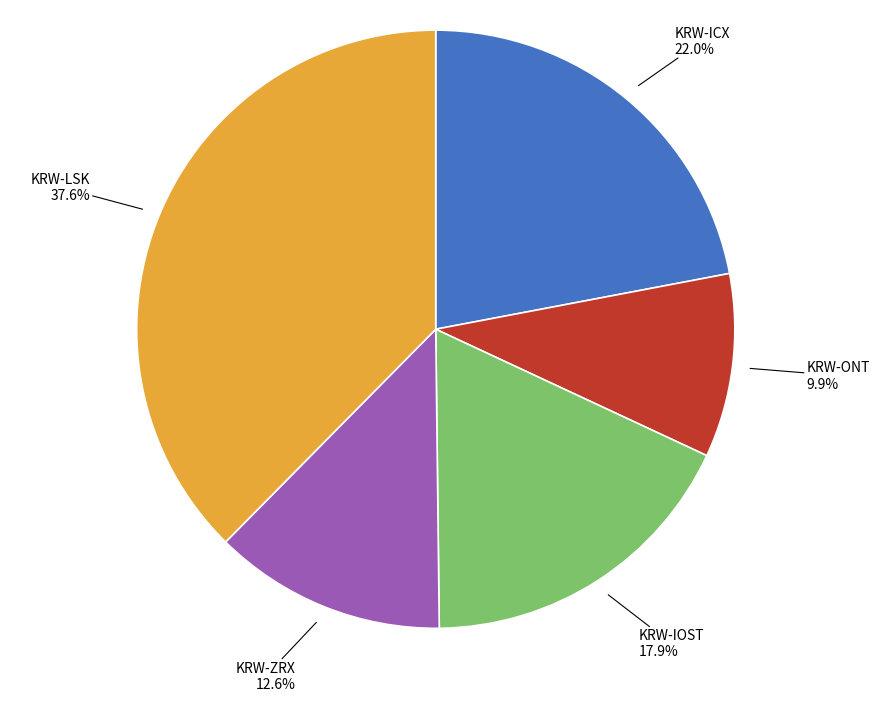

To the nearest percent, what is the difference between the largest and smallest slice percentages?

28%